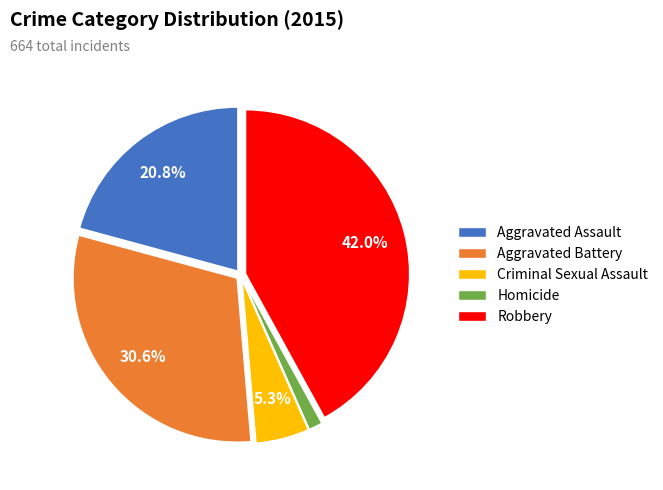

Is the sum of Aggravated Assault and Aggravated Battery greater than half?

Yes